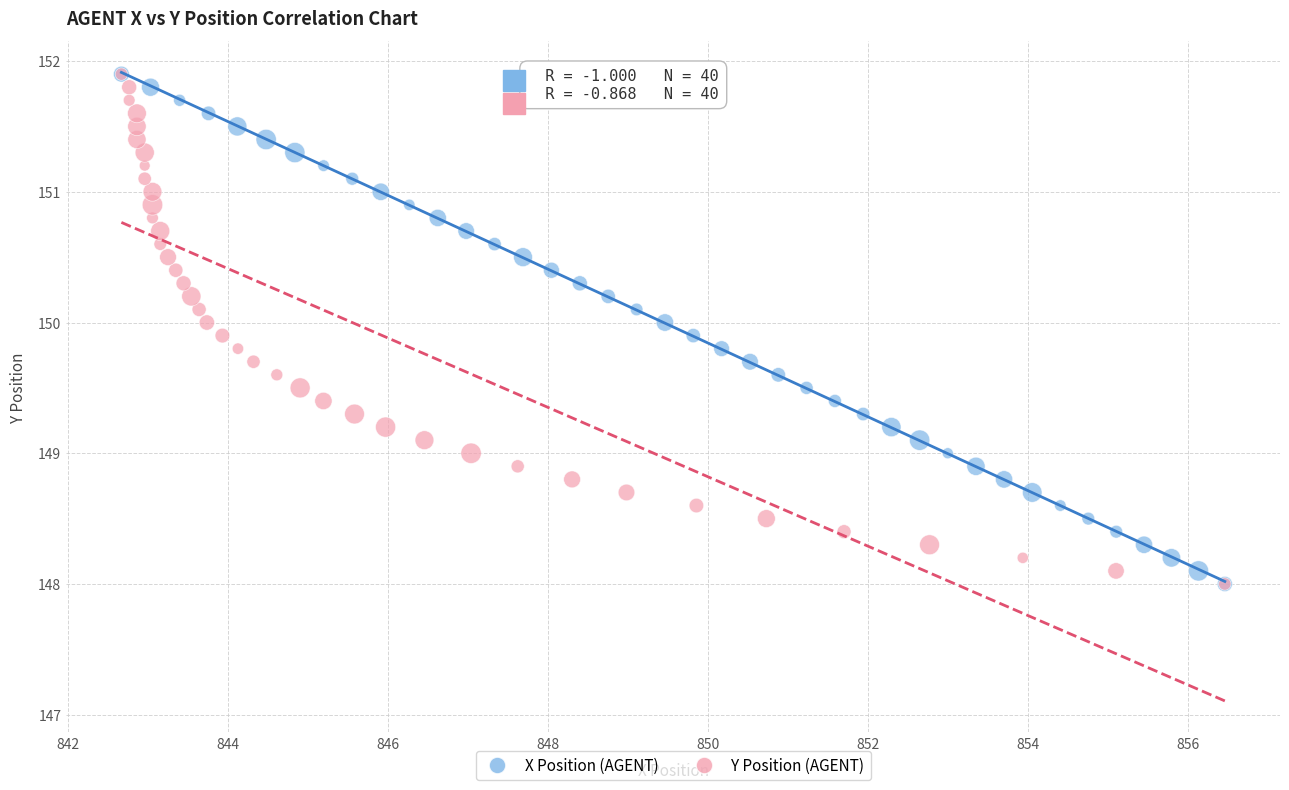

What are all the series names shown in the legend?

X Position (AGENT), Y Position (AGENT)